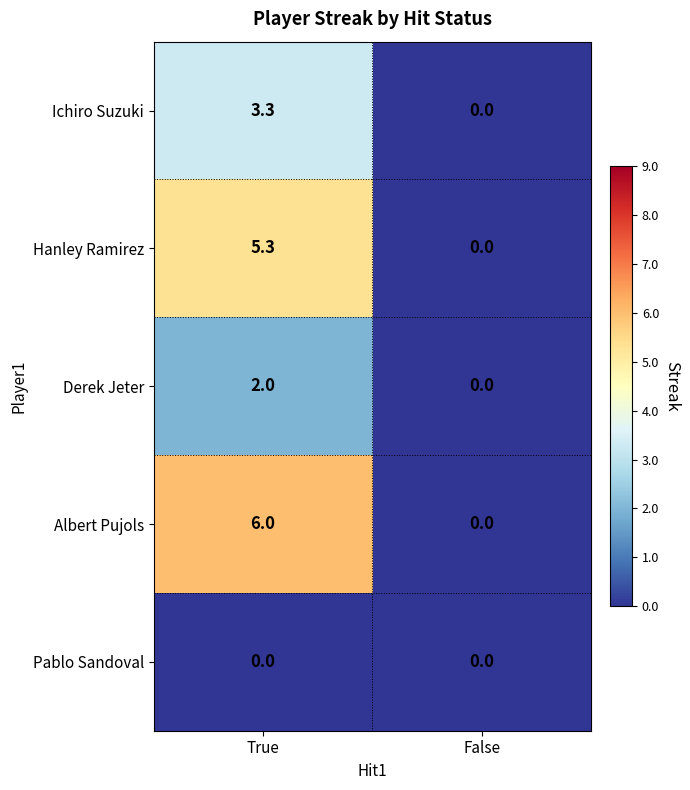

What value does the Hanley Ramirez series have at True?

5.3